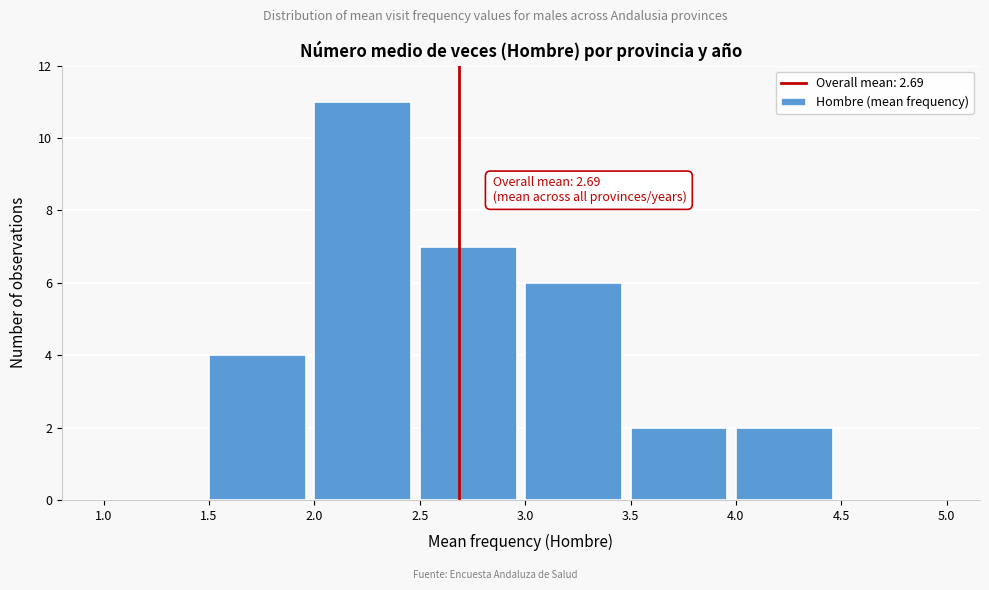

Which range on the x-axis has the tallest bar?

2.0 to 2.5